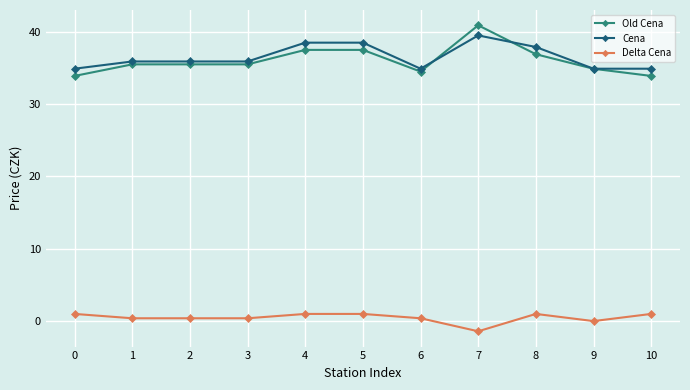

What is the total value across all series at 4?

77.0